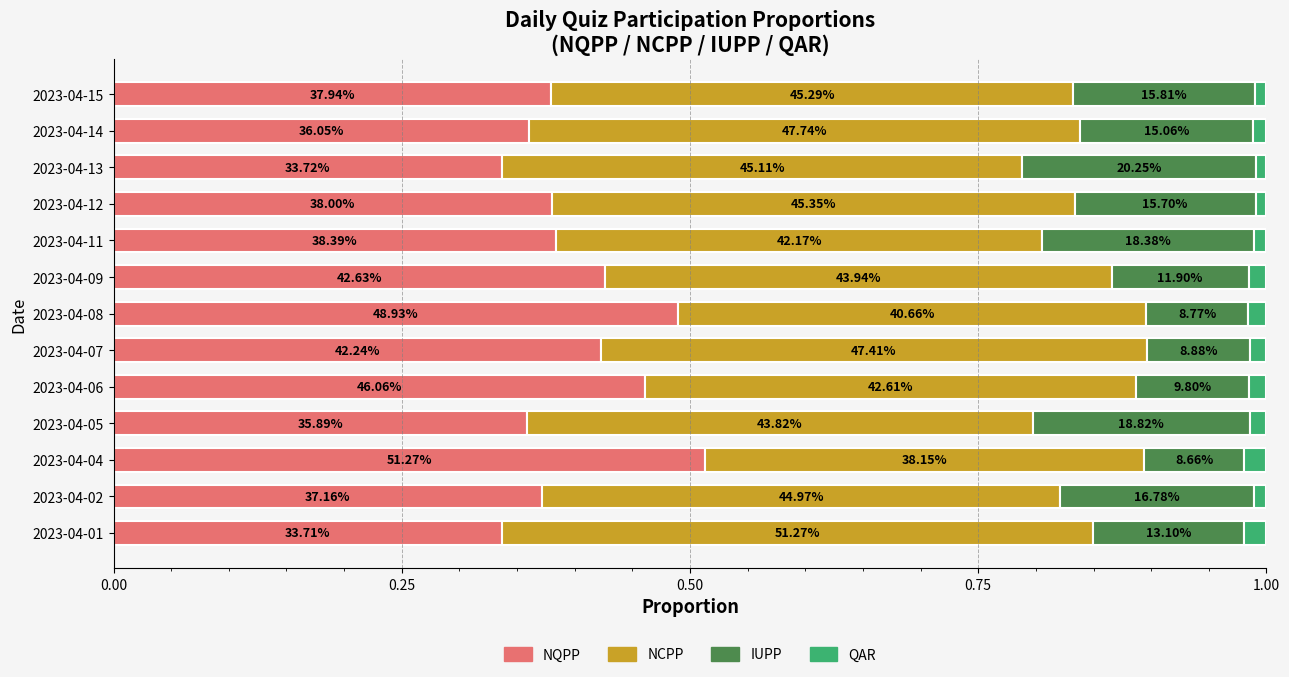

At how many categories does at least one series exceed 0?

13